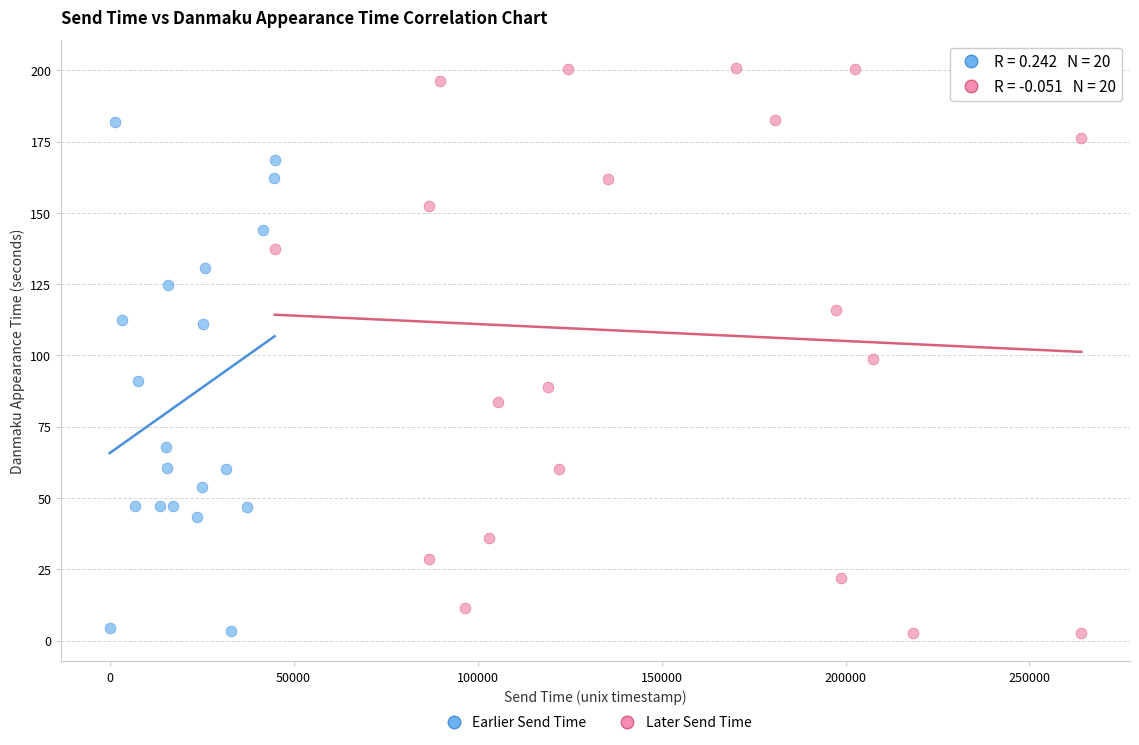

Which series has the widest spread of Y values?

Later Send Time